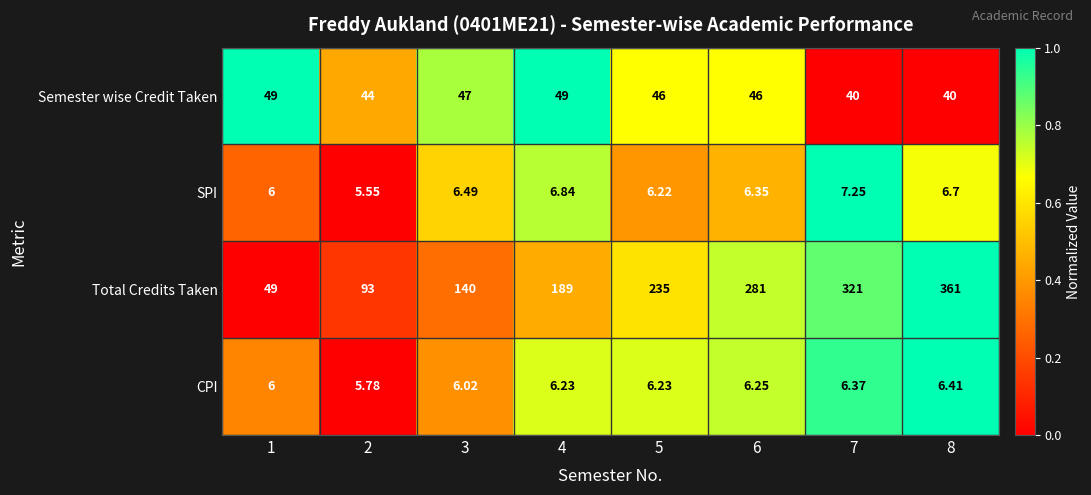

List the series in order of their peak value, highest first.

Total Credits Taken, Semester wise Credit Taken, SPI, CPI